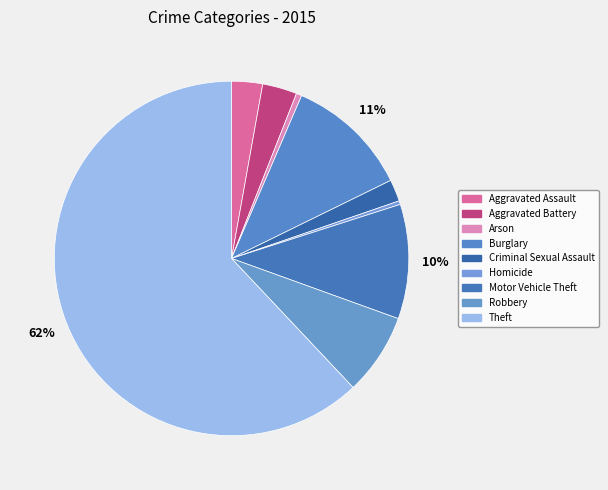

True or false: Aggravated Battery accounts for 3% of the total.

True